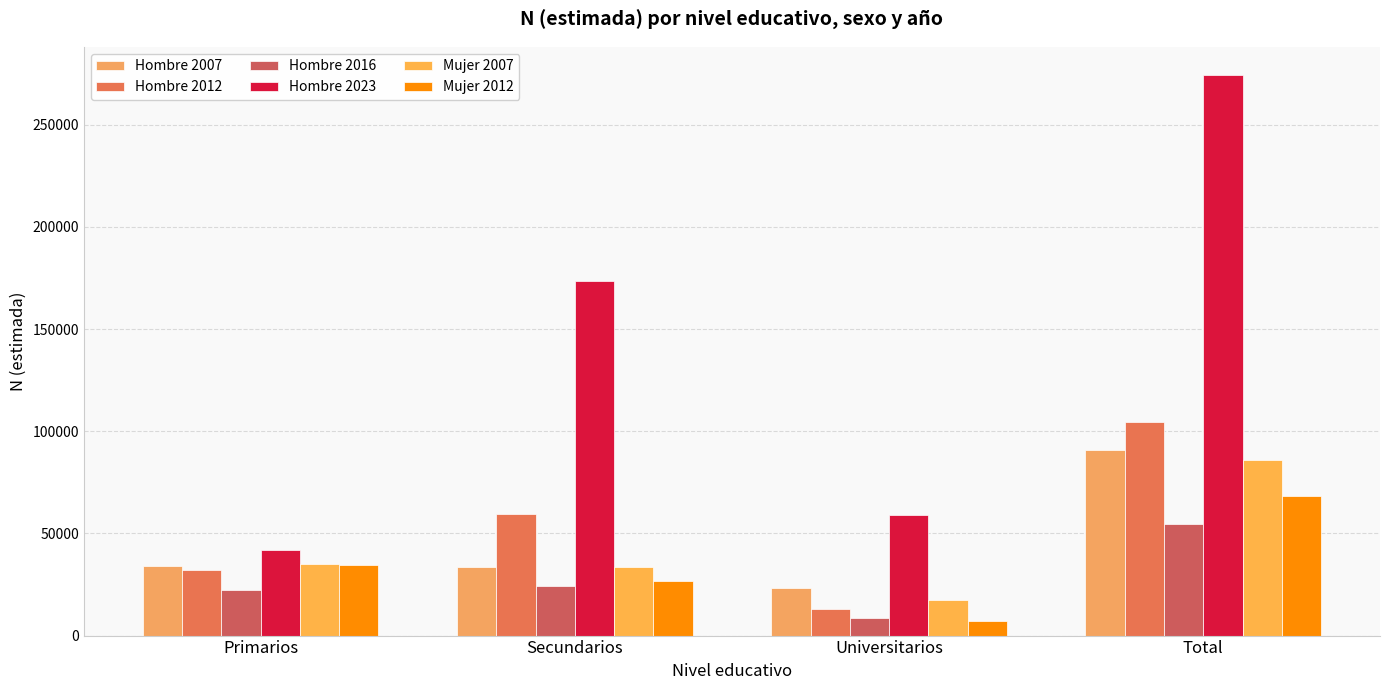

Reading right to left, transcribe all the data shown in this chart.

Hombre 2007: 90800	23283	33565	33952
Hombre 2012: 104389	12769	59656	31963
Hombre 2016: 54747	8576	24089	22083
Hombre 2023: 274436	59167	173302	41967
Mujer 2007: 85822	17335	33382	35105
Mujer 2012: 68256	7085	26595	34576